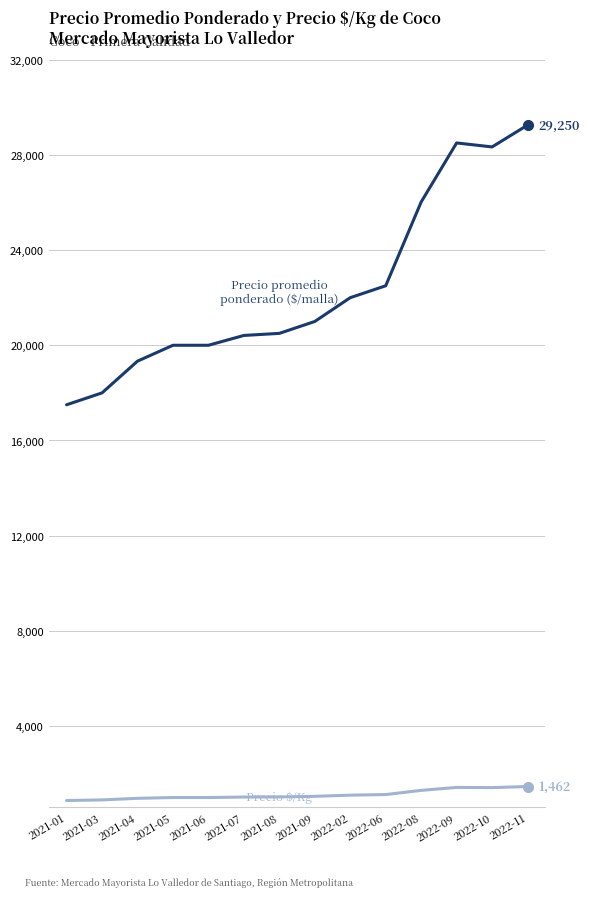

What position from the left is 2021-09?

8